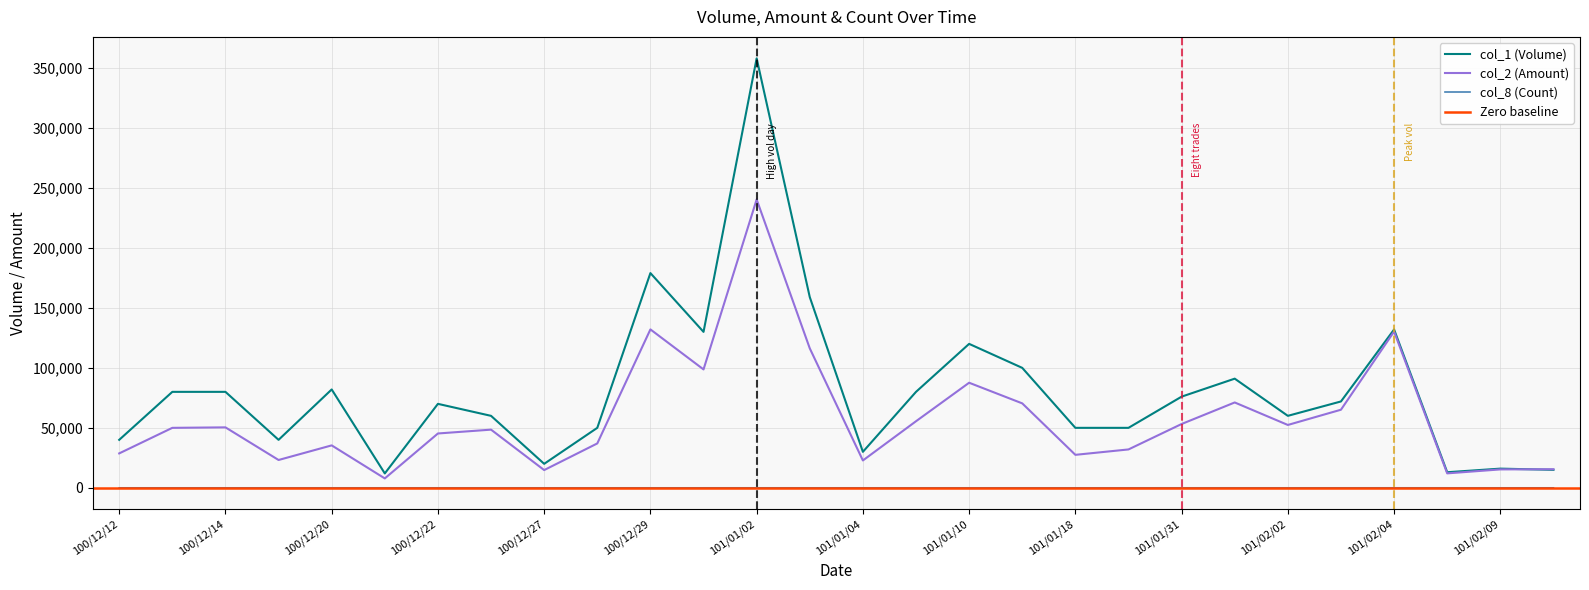

Is the value of col_2 (Amount) at 101/02/02 greater than the value of col_8 (Count) at 100/12/12?

Yes